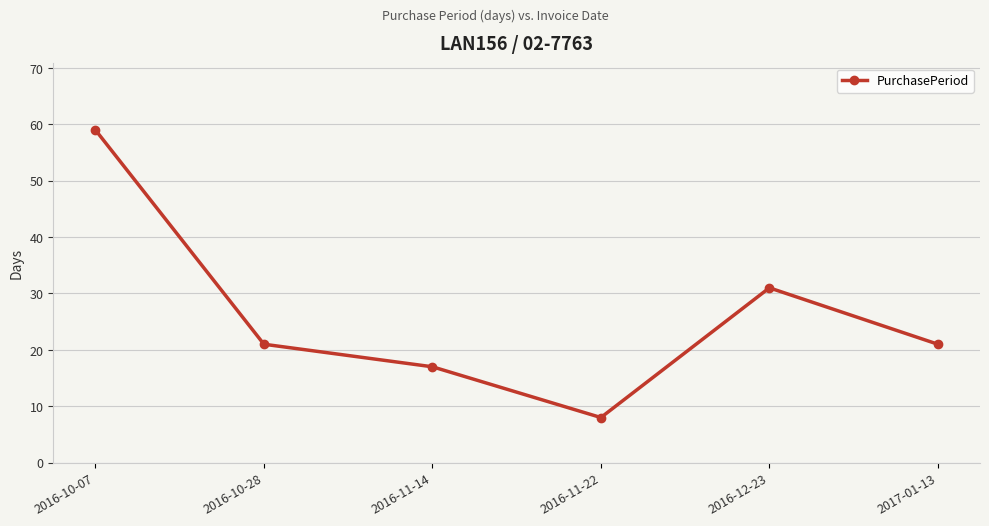

Approximately how many times larger is the value at 2016-11-22 compared to 2017-01-13?

0.4